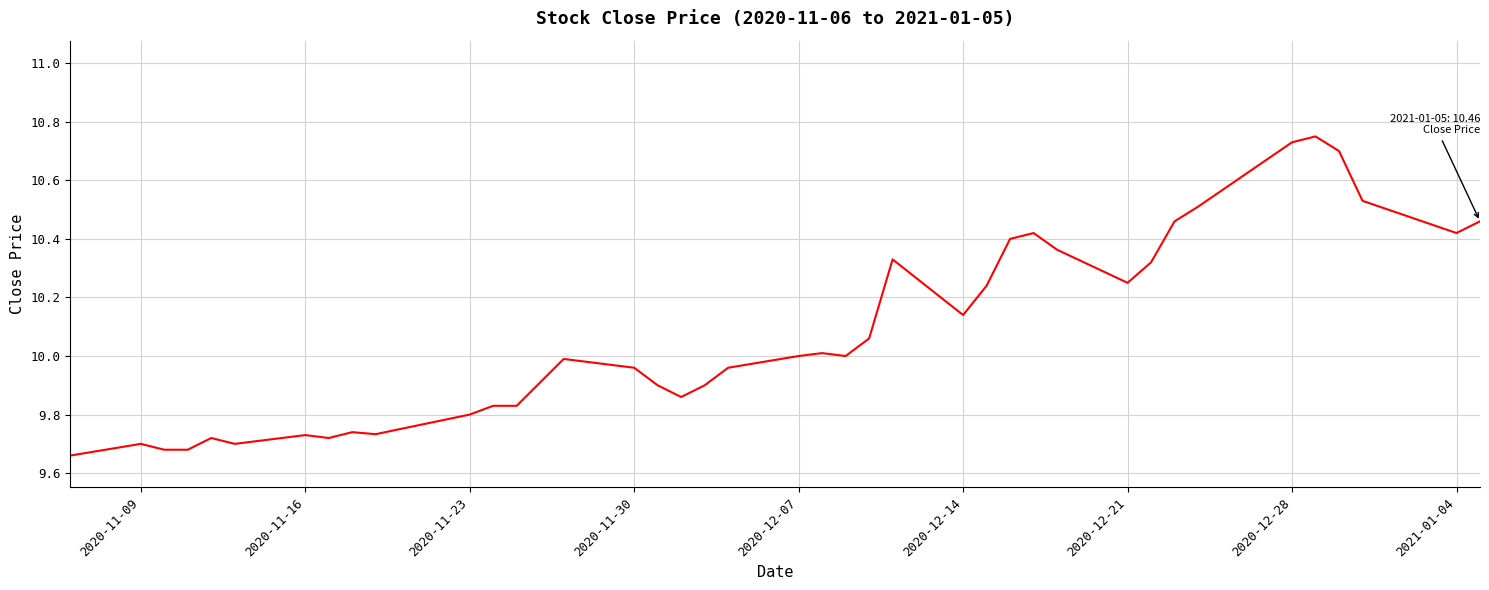

What is the difference between the maximum and minimum values?

1.1